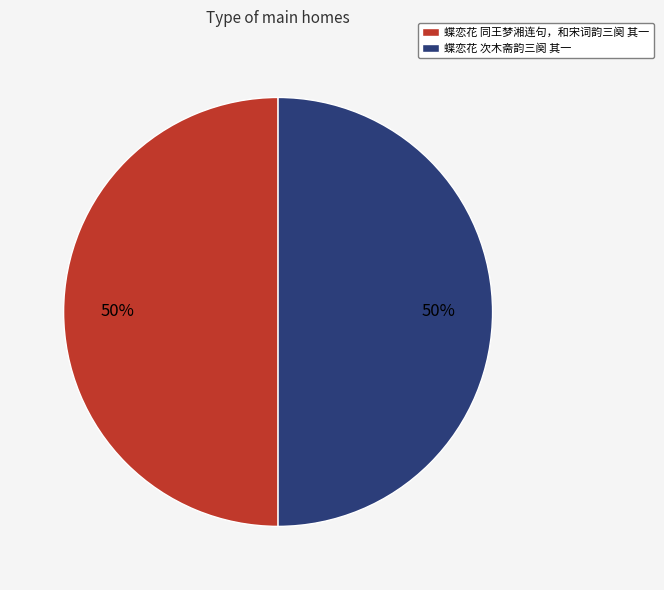

Approximately how many times larger is the value at 蝶恋花 次木斋韵三阕 其一 compared to 蝶恋花 同王梦湘连句，和宋词韵三阕 其一?

1.0